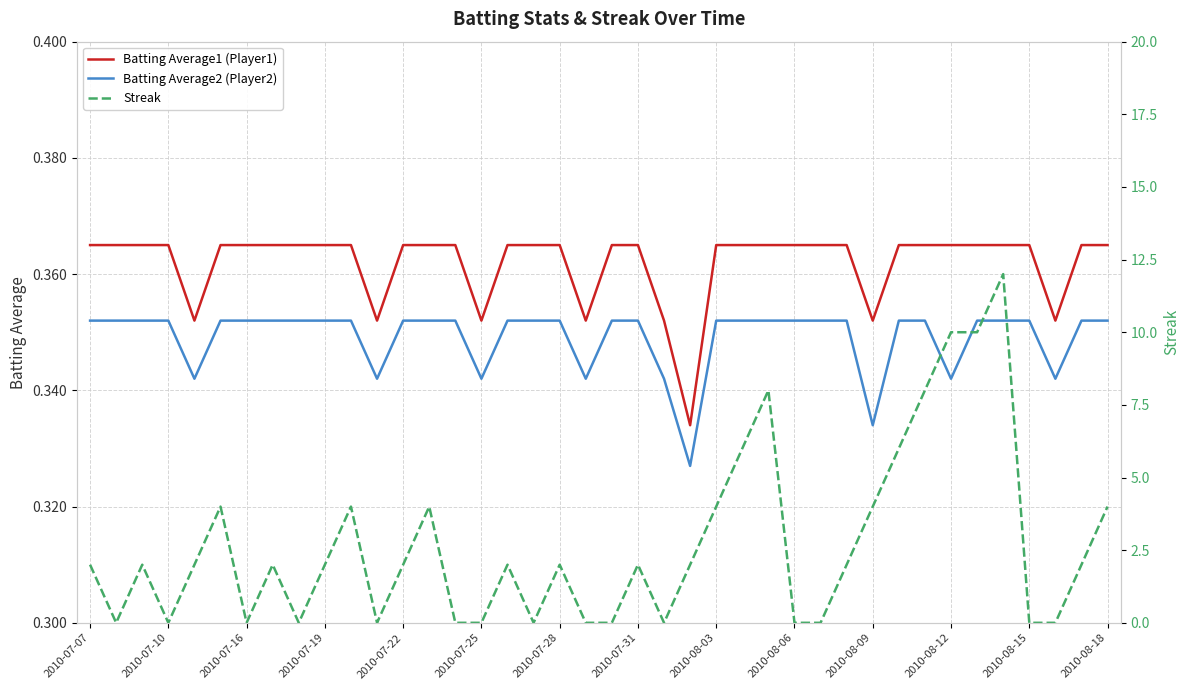

How many intersections are there between Batting Average2 (Player2) and Streak?

22